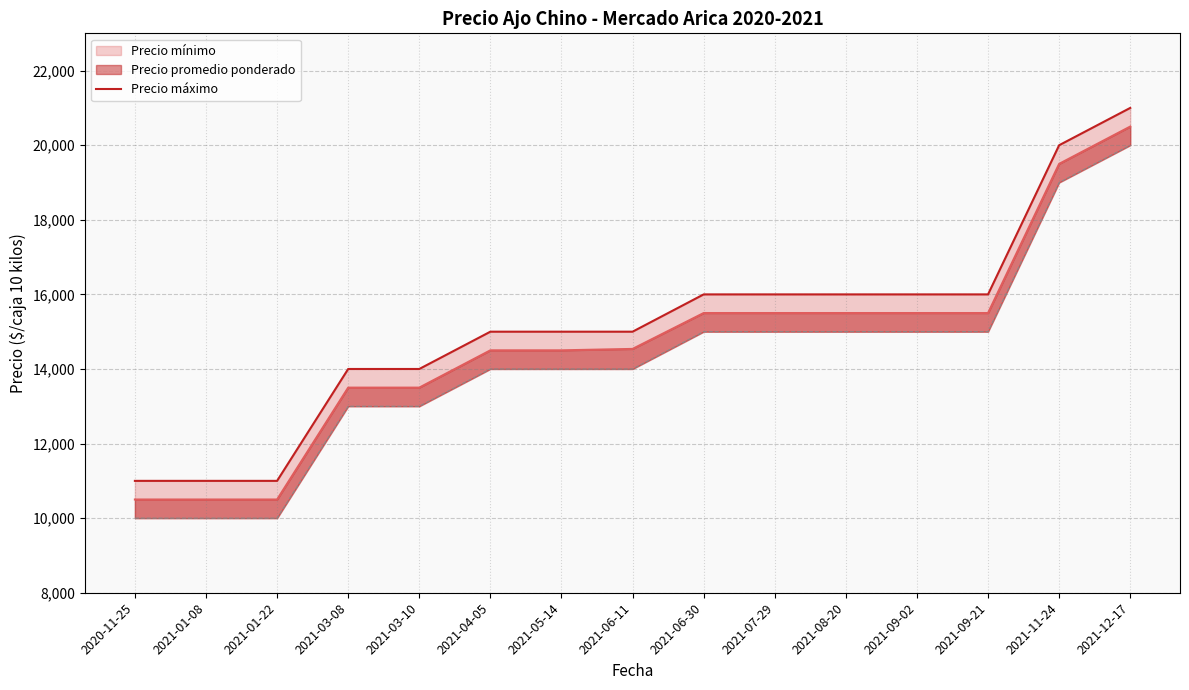

Where does the data first go above 15000?

2021-06-30